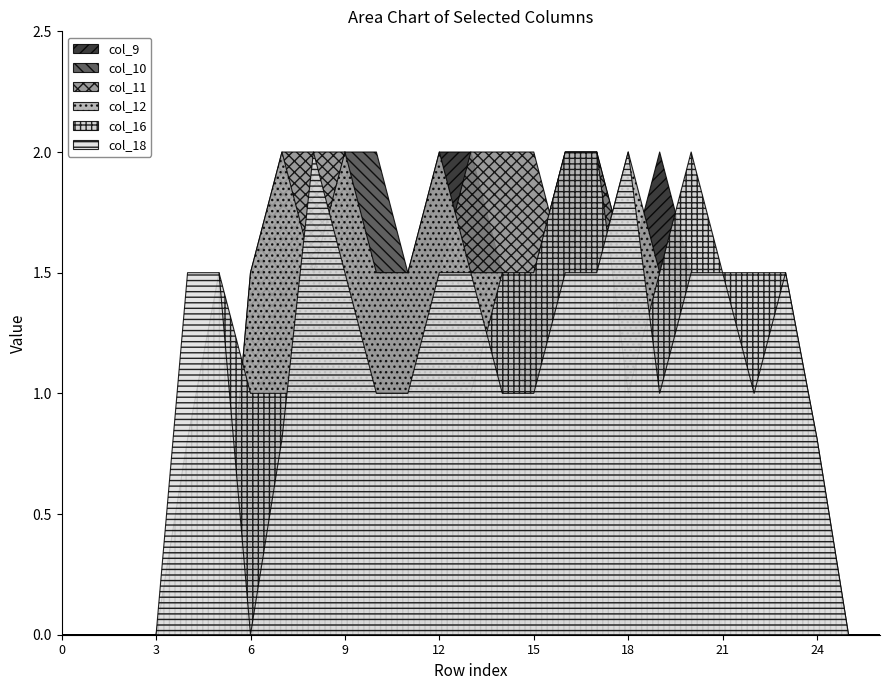

What is the difference between the col_16 values at 26 and 7?

1.0